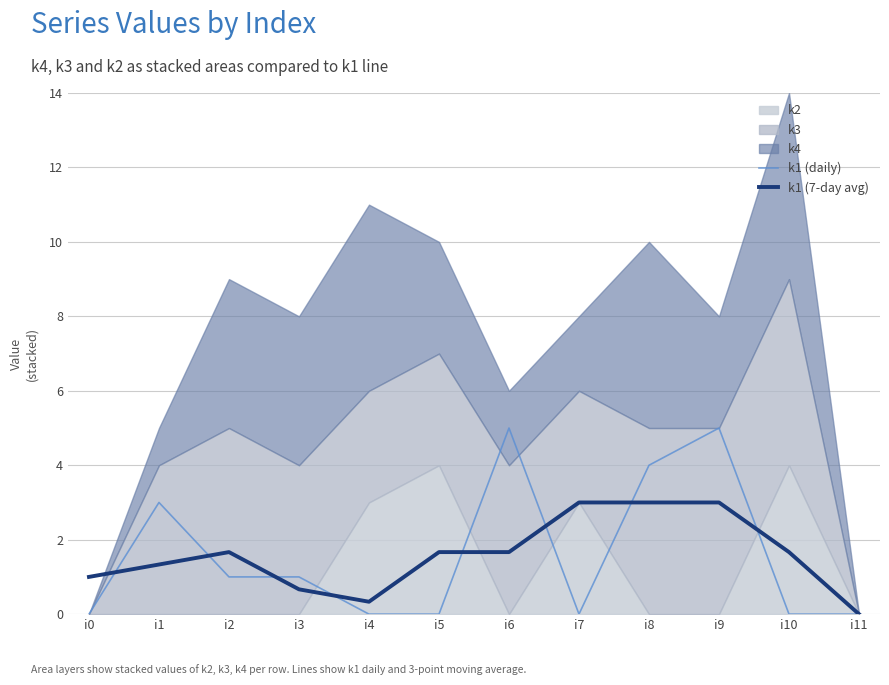

Is it true that k1 (7-day avg) equals 1.3 at i9?

False